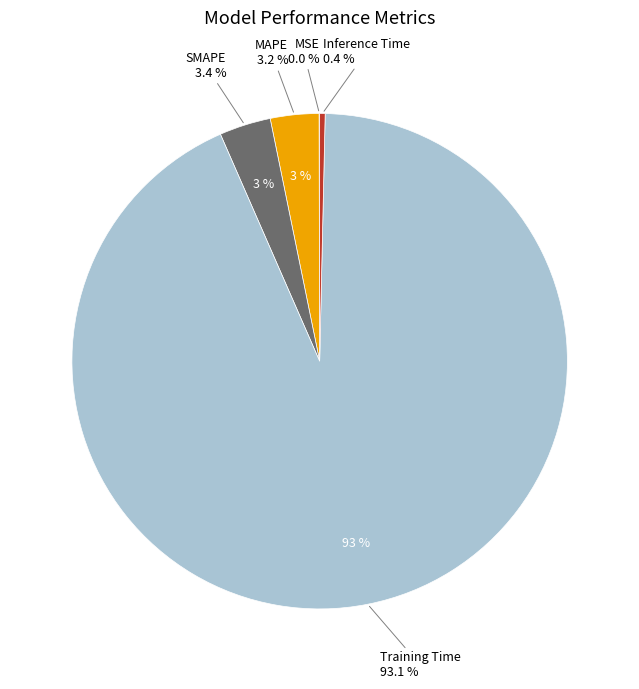

What percentage is the SMAPE slice, to the nearest percent?

3%